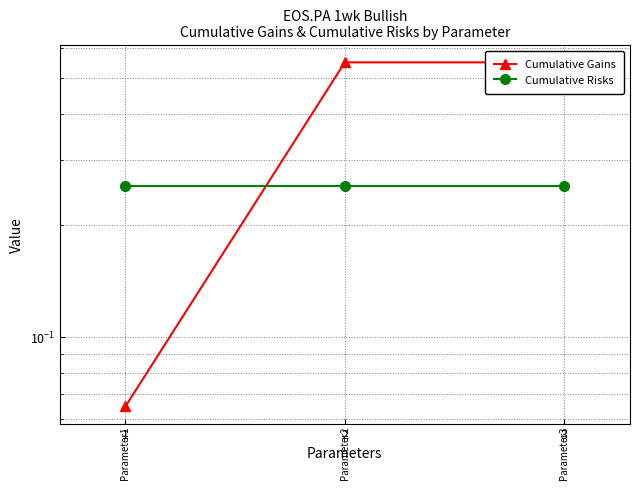

What is the spread (max minus min) of values at 2?

0.3